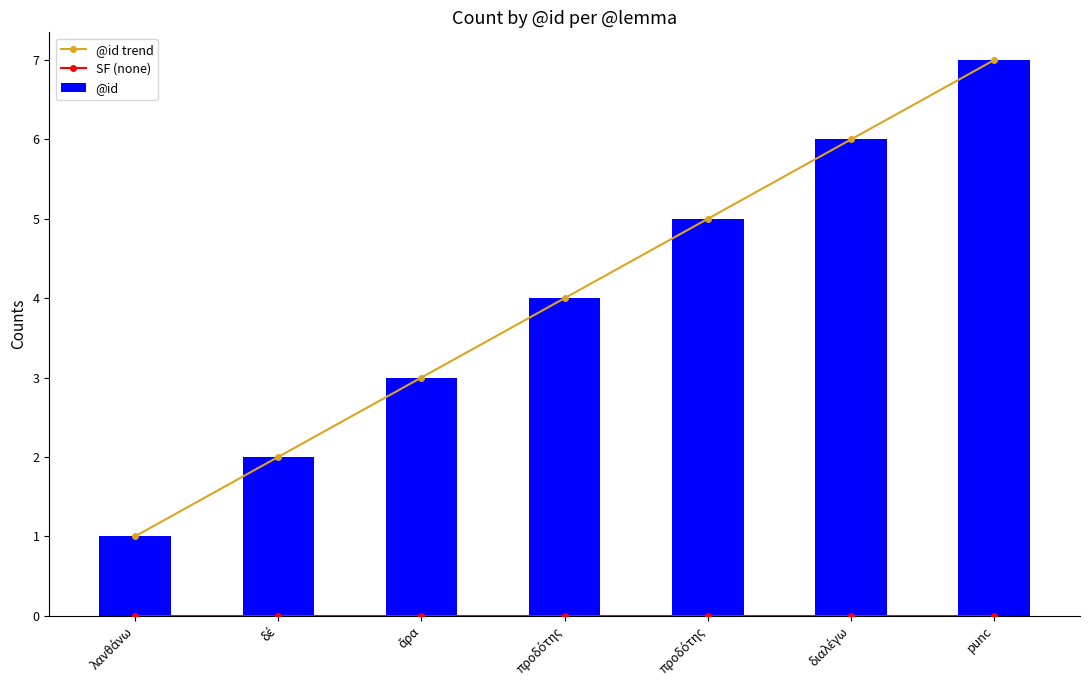

Reading right to left, transcribe all the data shown in this chart.

@id trend: 7	6	5	4	3	2	1
SF (none): 0	0	0	0	0	0	0
@id: 7	6	5	4	3	2	1